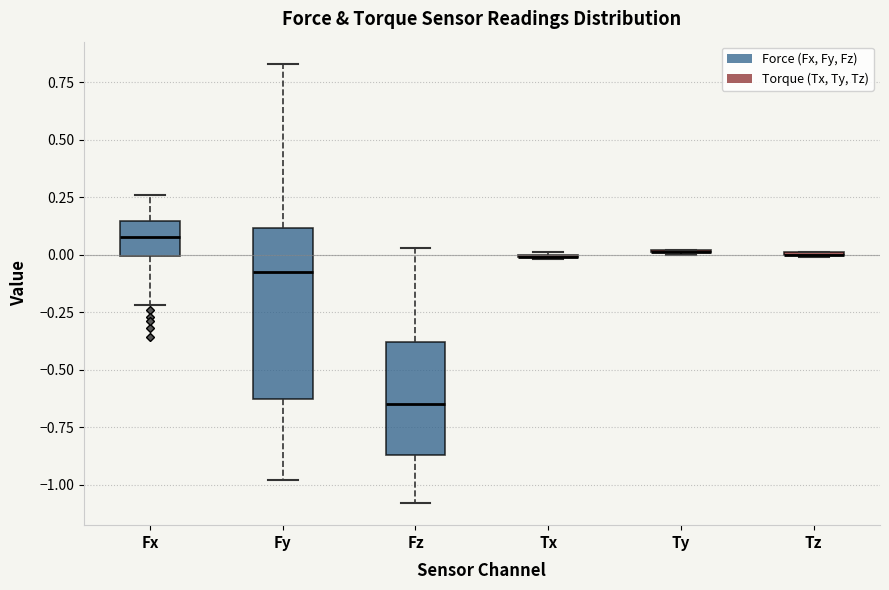

Reading left to right, read every box against the y-axis: the position of its median line, the range the box covers, and the ends of its whiskers. The values are not printed on the chart, so give them approximately, as read against the axis.

Fx: median 0.10, box 0.00 to 0.15, whiskers -0.20 to 0.25
Fy: median -0.05, box -0.65 to 0.10, whiskers -1.00 to 0.85
Fz: median -0.65, box -0.85 to -0.40, whiskers -1.10 to 0.05
Tx: box collapsed to a line at 0.00, whiskers 0.00 to 0.00
Ty: box collapsed to a line at 0.00, whiskers 0.00 to 0.00
Tz: box collapsed to a line at 0.00, whiskers 0.00 to 0.00